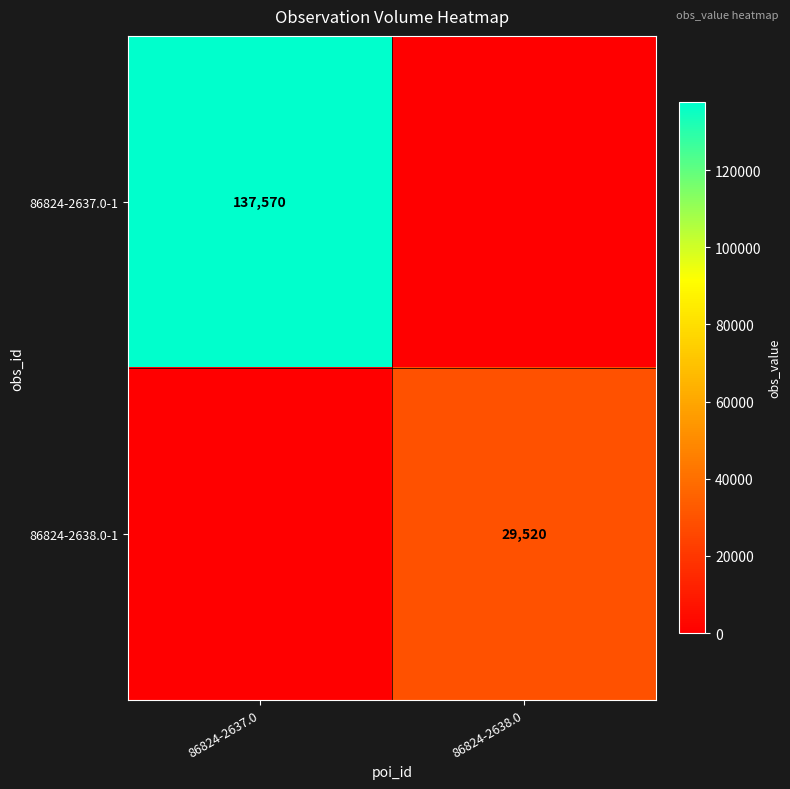

Between 86824-2638.0 and 86824-2637.0, which is larger?

86824-2637.0